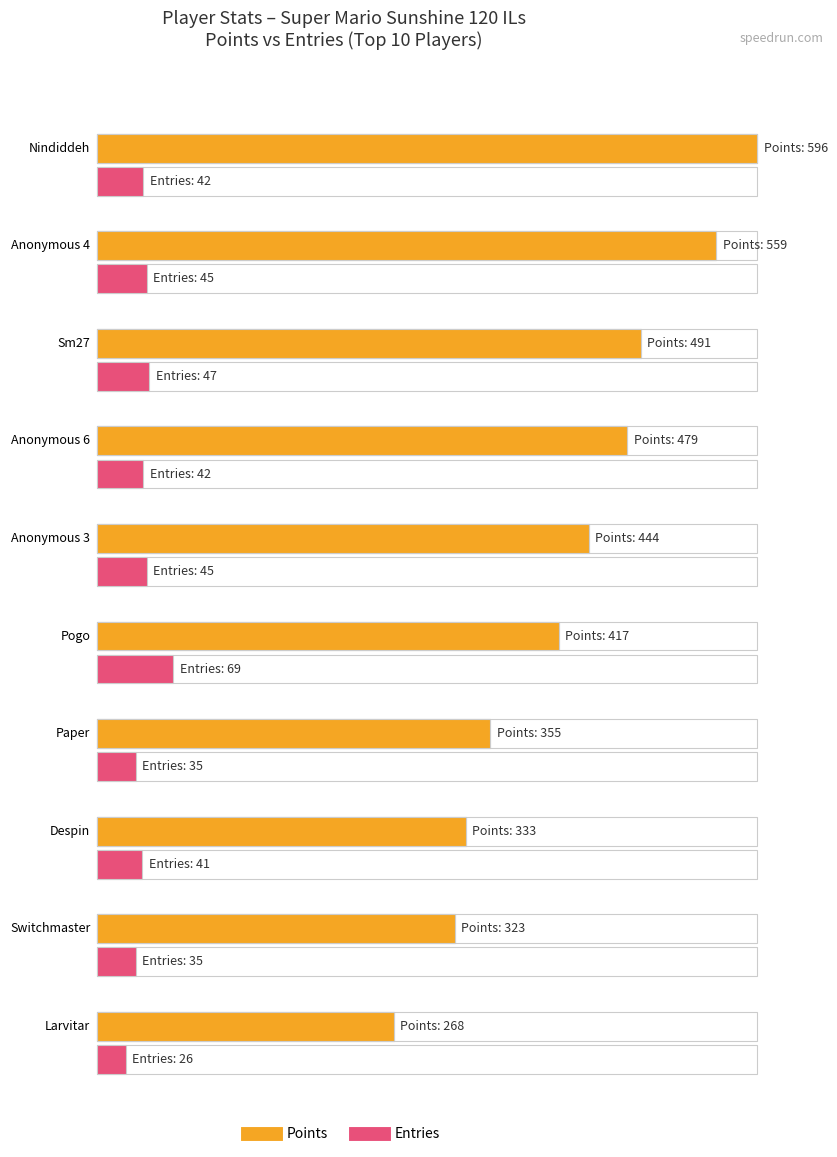

At which label is Points closest to 432?

Anonymous 3